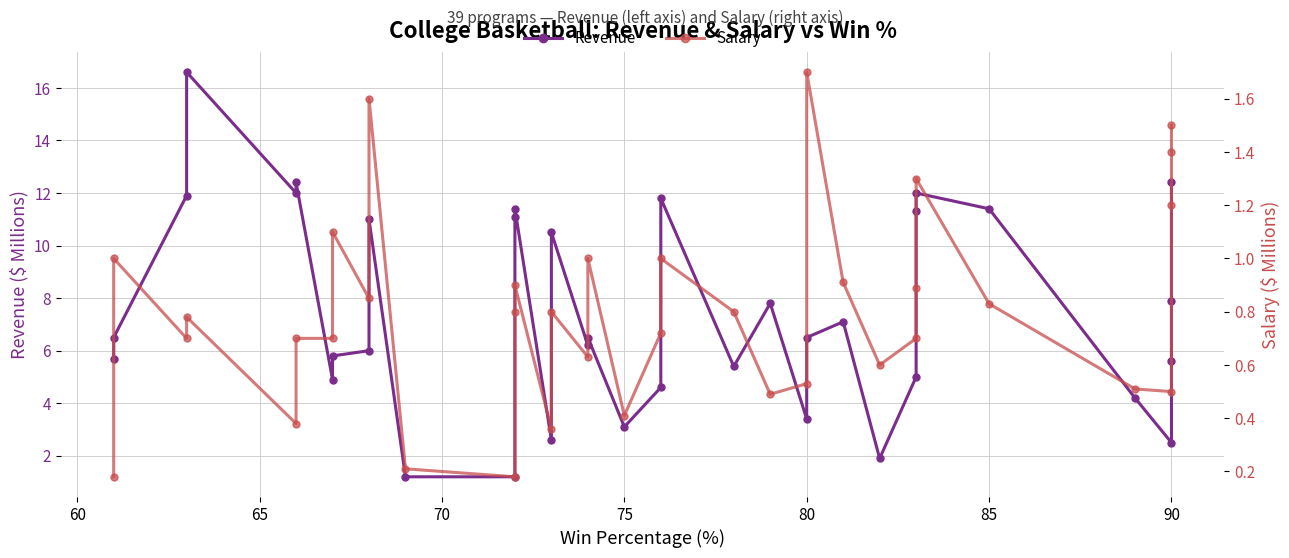

What is the maximum value for Salary?

1.7